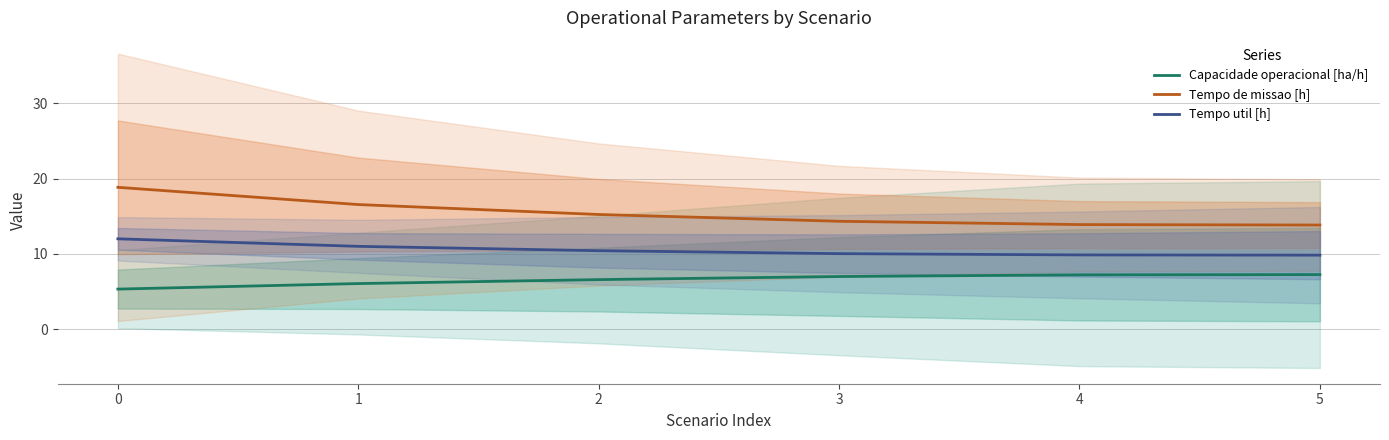

What is the total value across all series at 5?

30.9